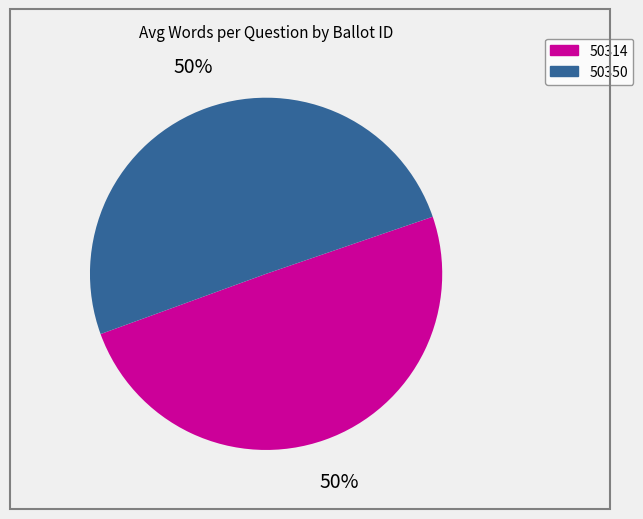

Which slice is the smallest?

50314